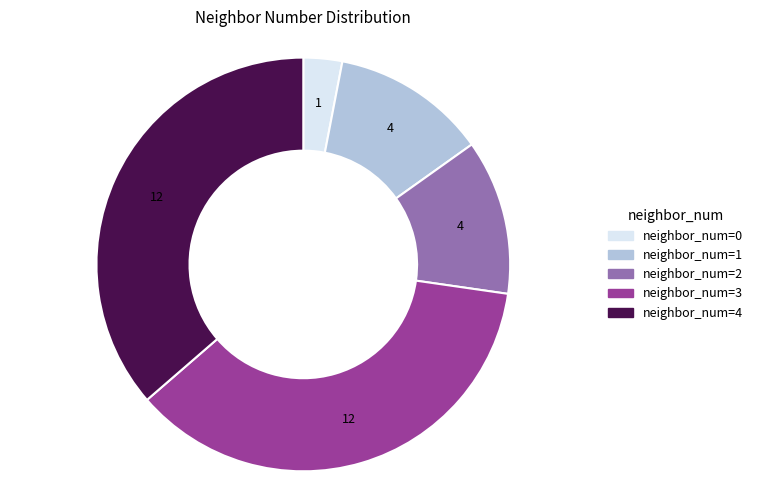

Is there a majority slice in this chart?

No